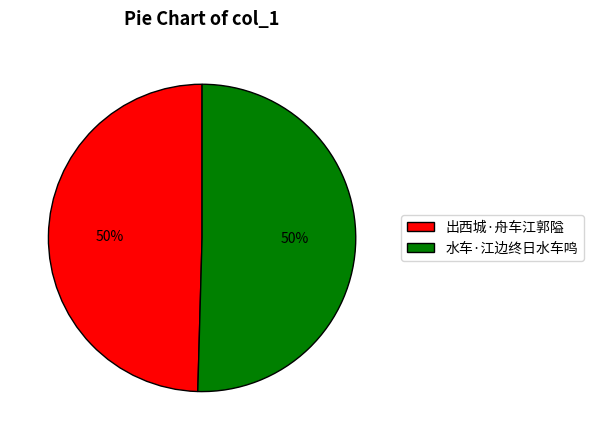

Is it true that 出西城·舟车江郭隘 is 50% of the pie?

True